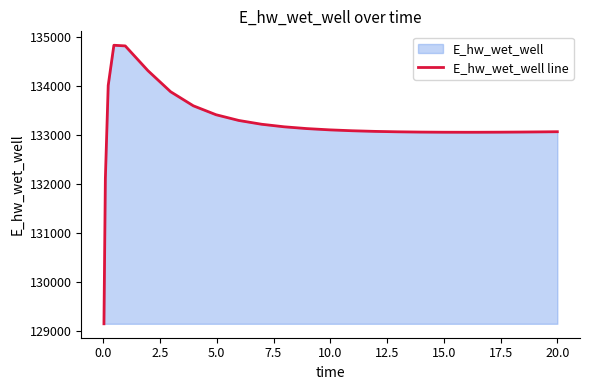

How many lines are shown in the chart?

1